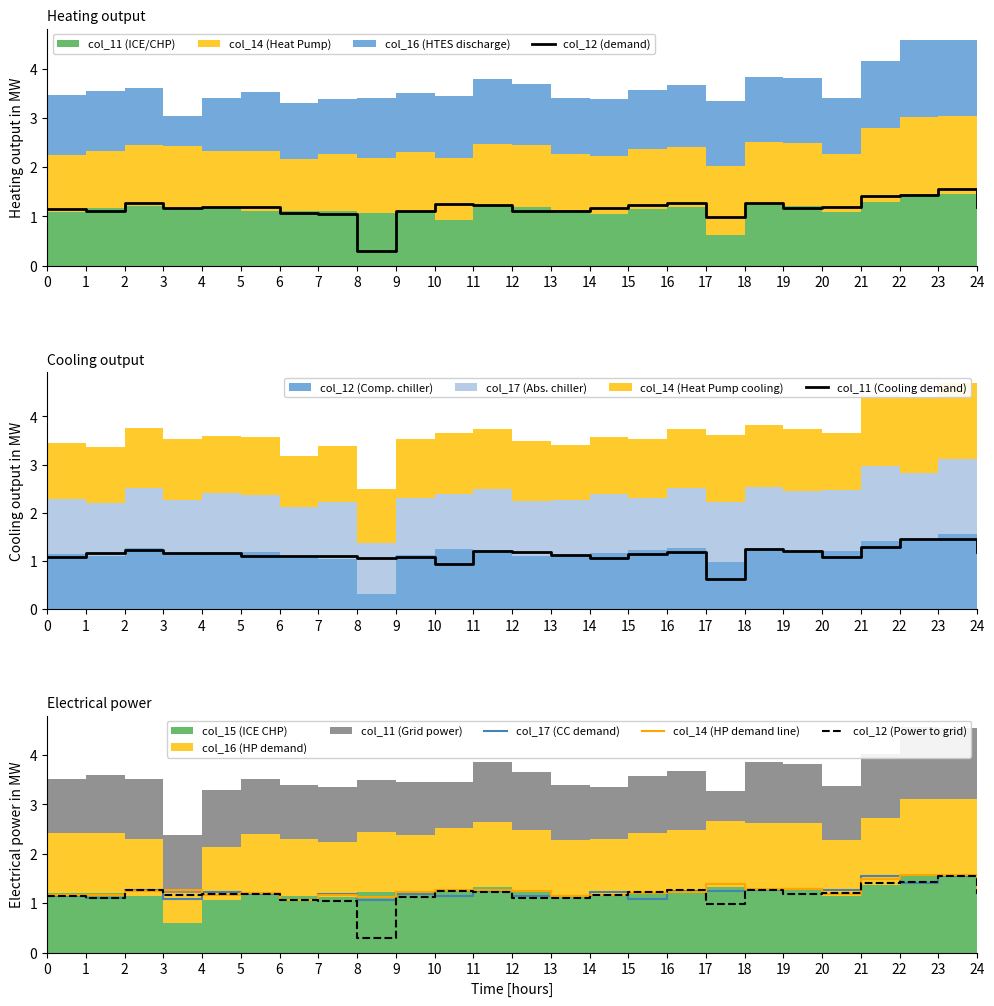

Reading left to right, transcribe all the data shown in this chart.

col_12 (demand): 1.1	1.1	1.3	1.2	1.2	1.2	1.1	1.0	0.3	1.1	1.2	1.2	1.1	1.1	1.2	1.2	1.3	1.0	1.3	1.2	1.2	1.4	1.4	1.6	1.2
col_11 (Cooling demand): 1.1	1.2	1.2	1.2	1.2	1.1	1.1	1.1	1.1	1.1	0.9	1.2	1.2	1.1	1.1	1.1	1.2	0.6	1.2	1.2	1.1	1.3	1.5	1.4	1.2
col_17 (CC demand): 1.1	1.1	1.3	1.1	1.2	1.2	1.1	1.2	1.1	1.2	1.1	1.3	1.1	1.2	1.2	1.1	1.2	1.2	1.3	1.3	1.3	1.6	1.4	1.5	1.2
col_14 (HP demand line): 1.2	1.2	1.2	1.3	1.2	1.2	1.1	1.2	1.1	1.2	1.3	1.3	1.2	1.1	1.2	1.2	1.2	1.4	1.3	1.3	1.2	1.5	1.6	1.6	1.2
col_12 (Power to grid): 1.1	1.1	1.3	1.2	1.2	1.2	1.1	1.0	0.3	1.1	1.2	1.2	1.1	1.1	1.2	1.2	1.3	1.0	1.3	1.2	1.2	1.4	1.4	1.6	1.2